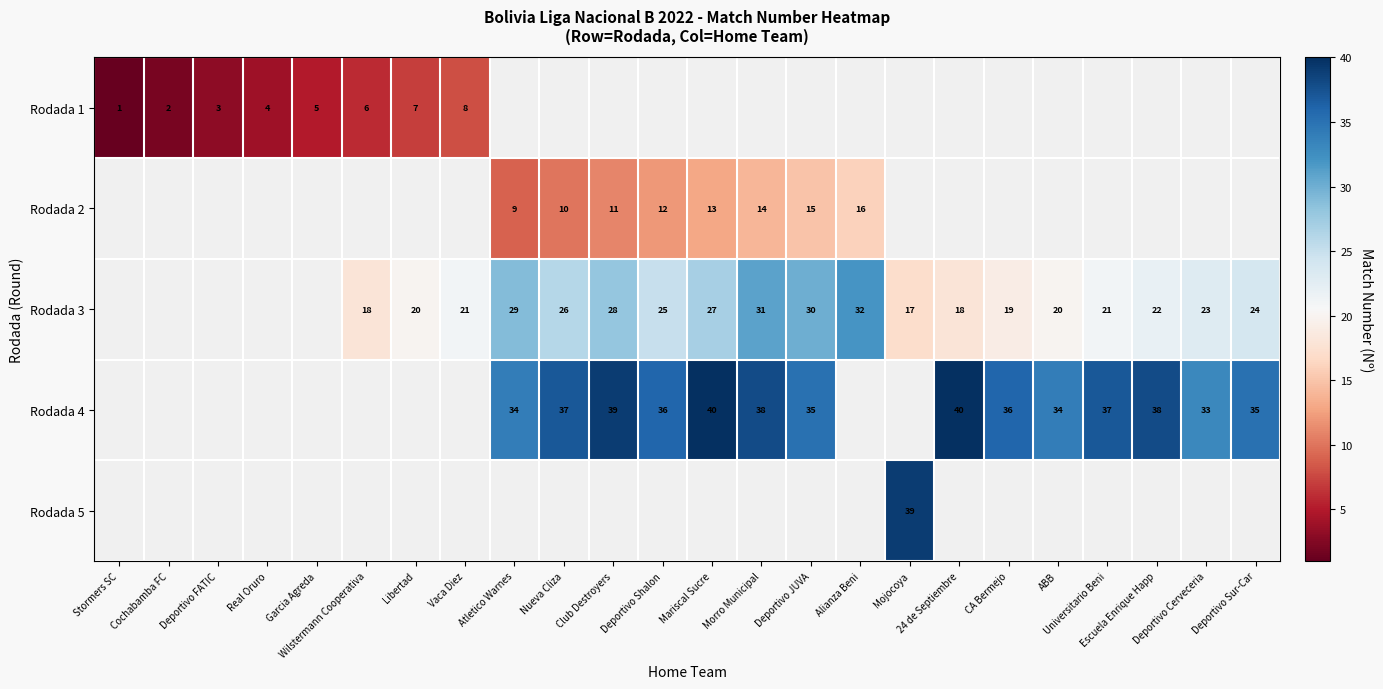

How many data points in Rodada 2 are less than 13?

4